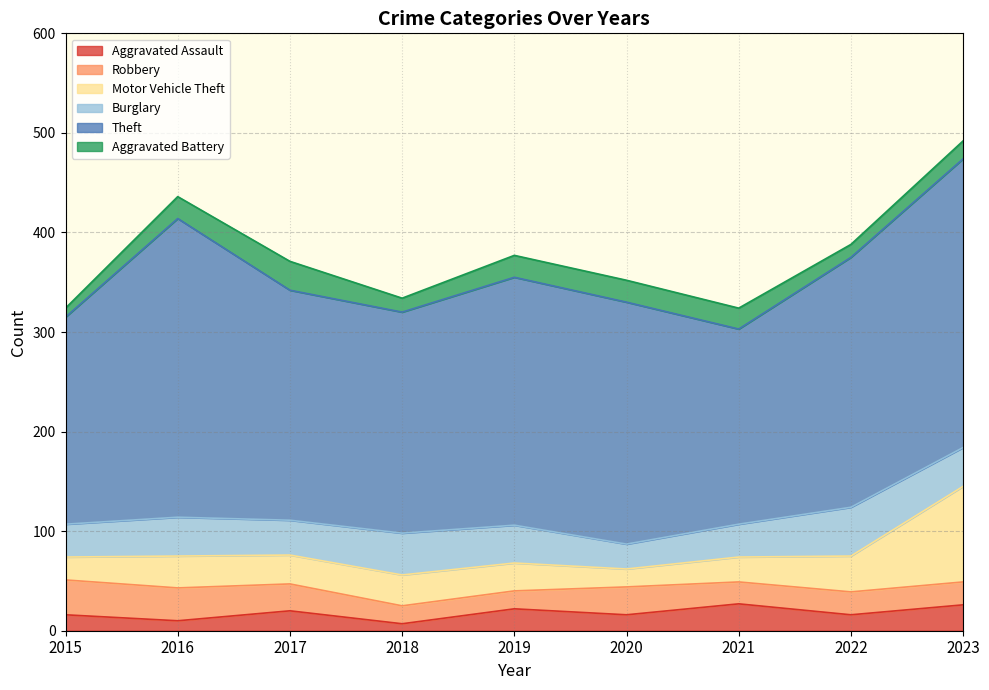

At which category is the sum across all series the highest?

2023